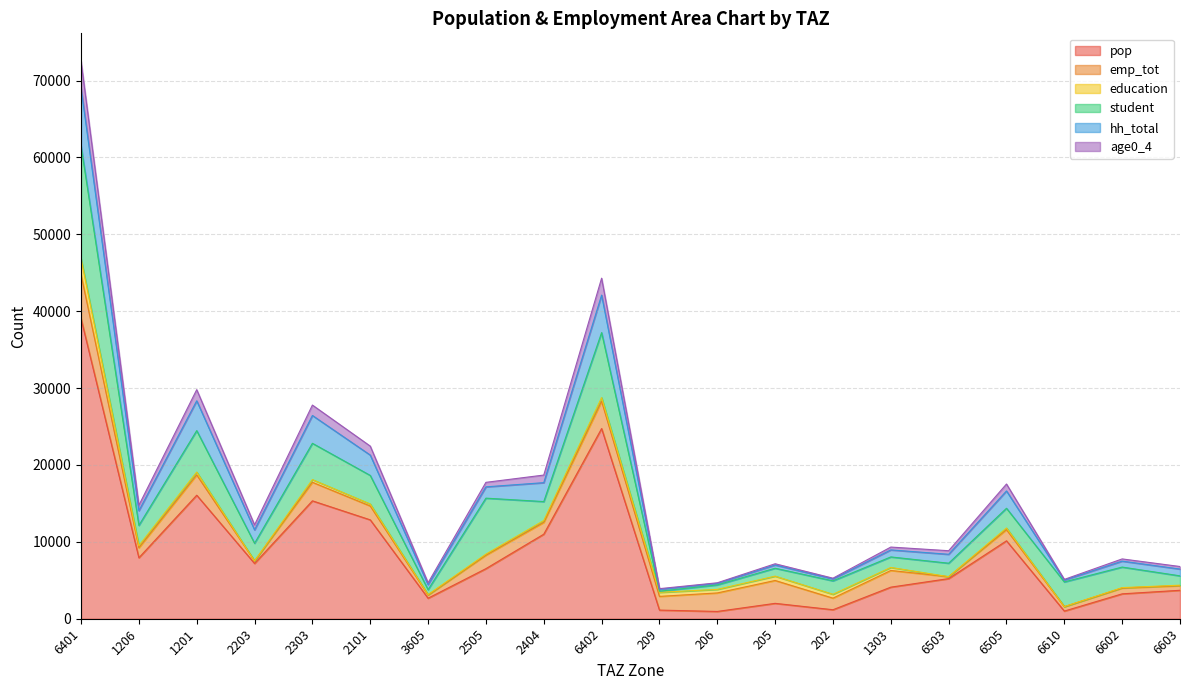

What is the average value of the pop series?

8798.6